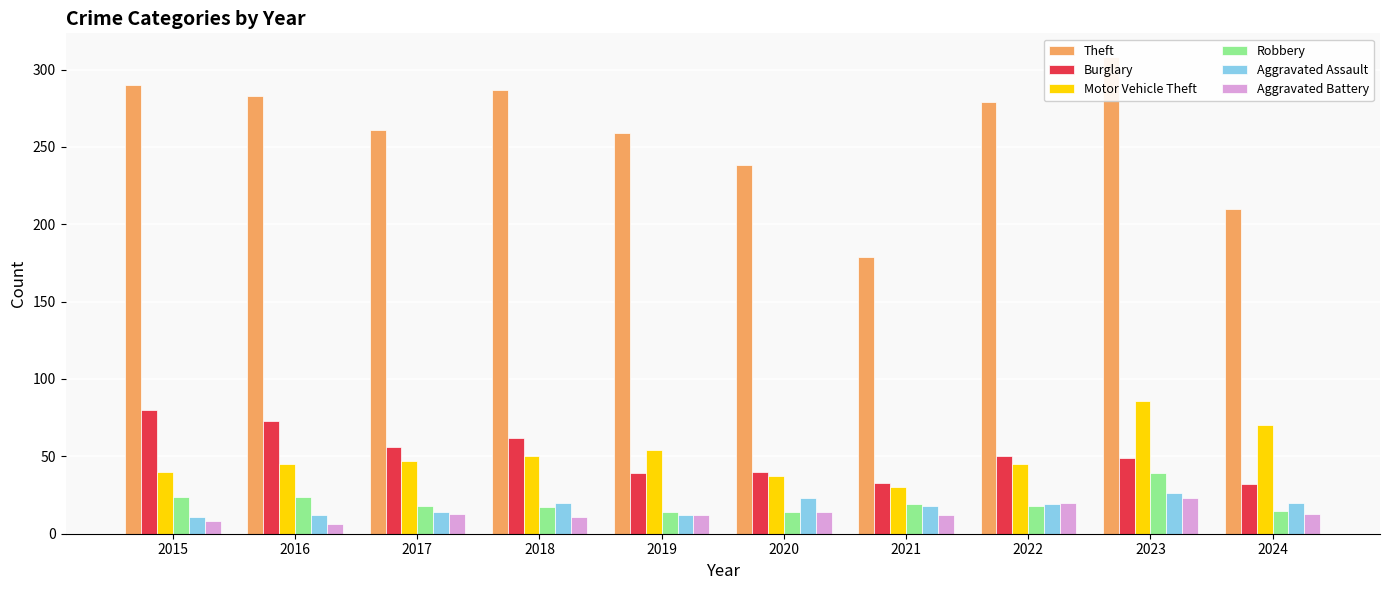

Where does the Aggravated Battery series first go above 13?

2020